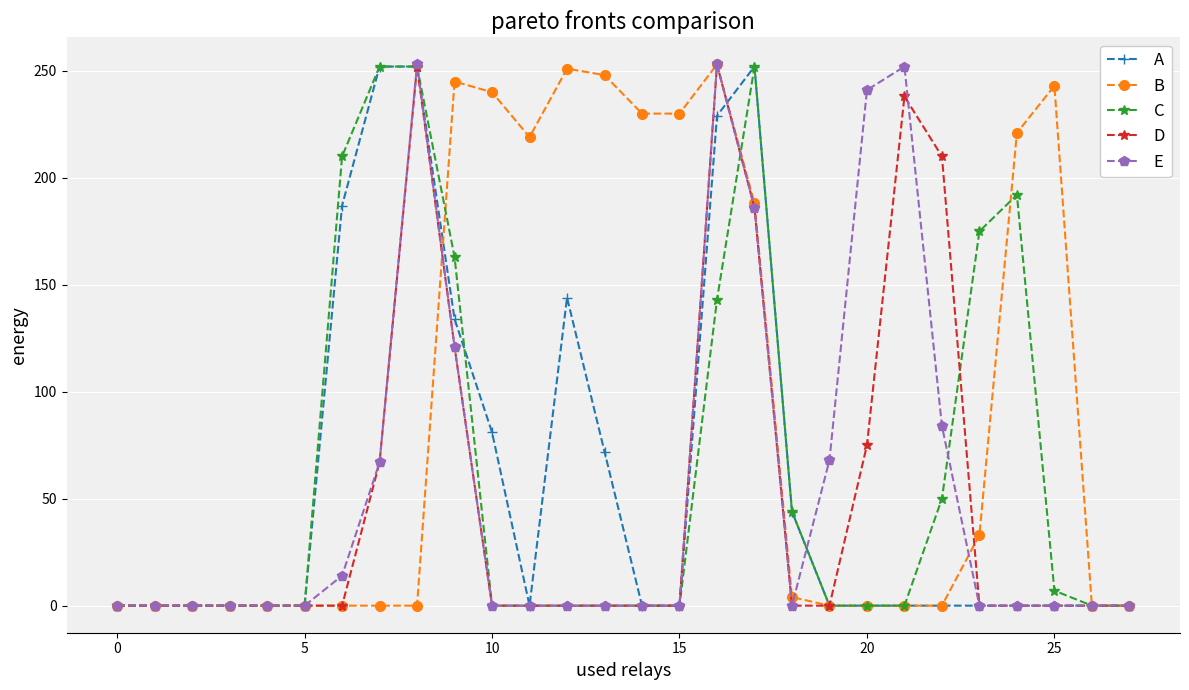

What is the value of the D point at the 10th from the left?

121